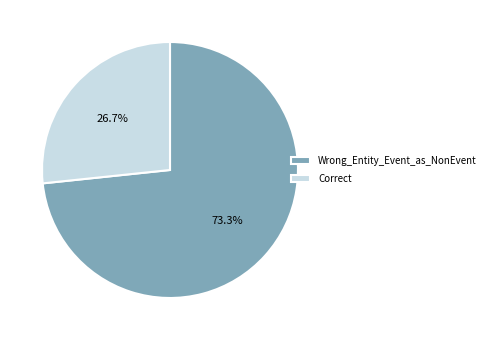

To the nearest percent, what percentage of the pie is Correct?

27%